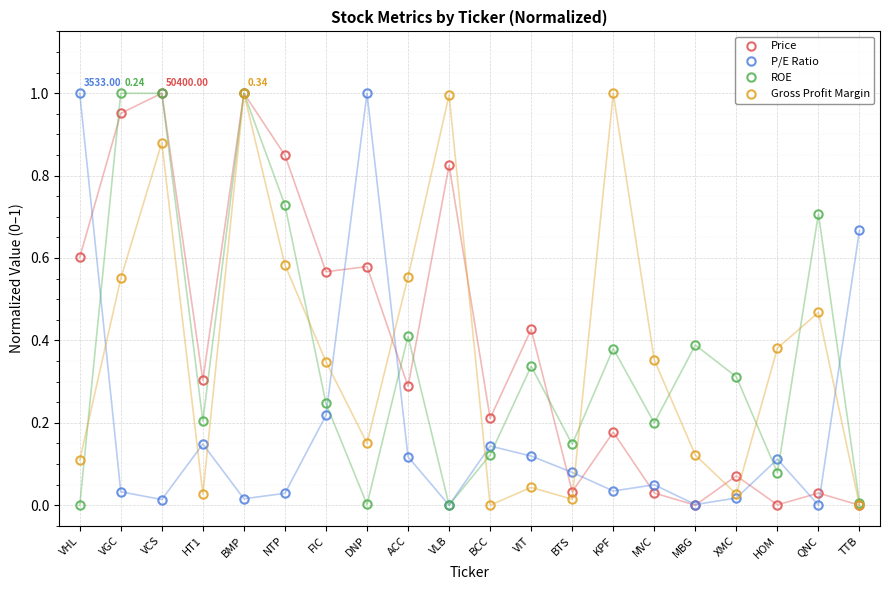

At which category is the sum across all series the highest?

BMP